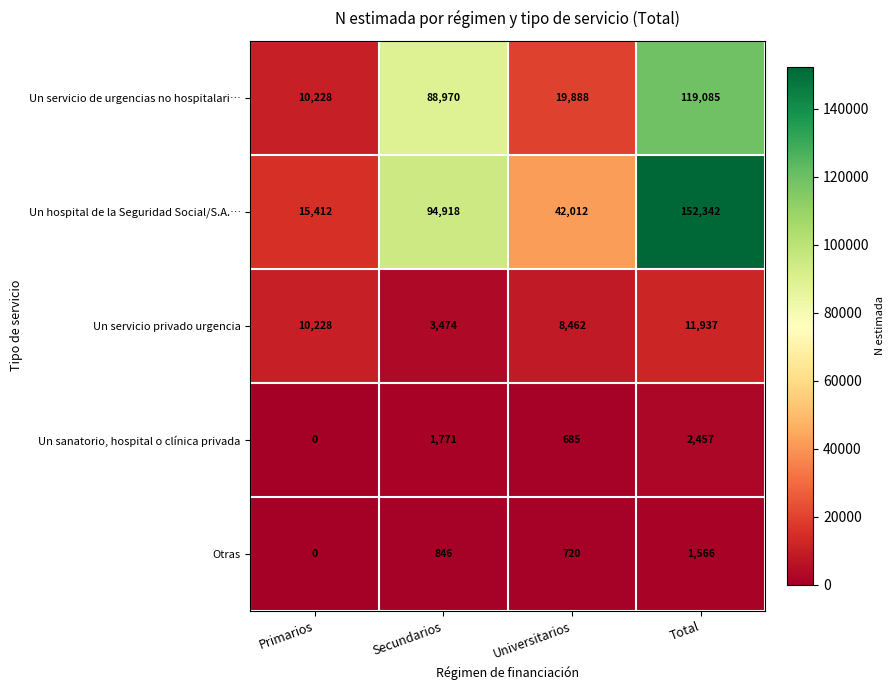

Read the Un sanatorio, hospital o clínica privada value at Secundarios.

1771